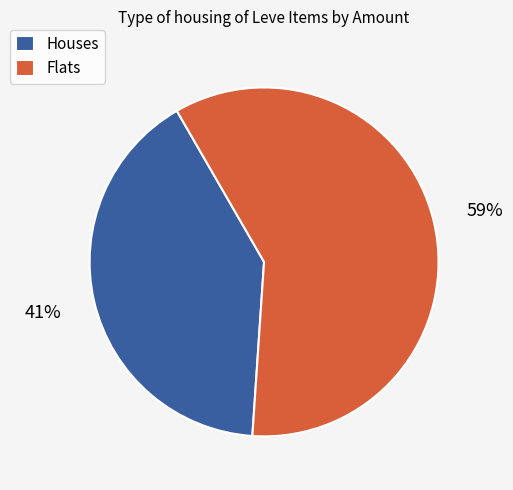

How many segments does this pie chart have?

2